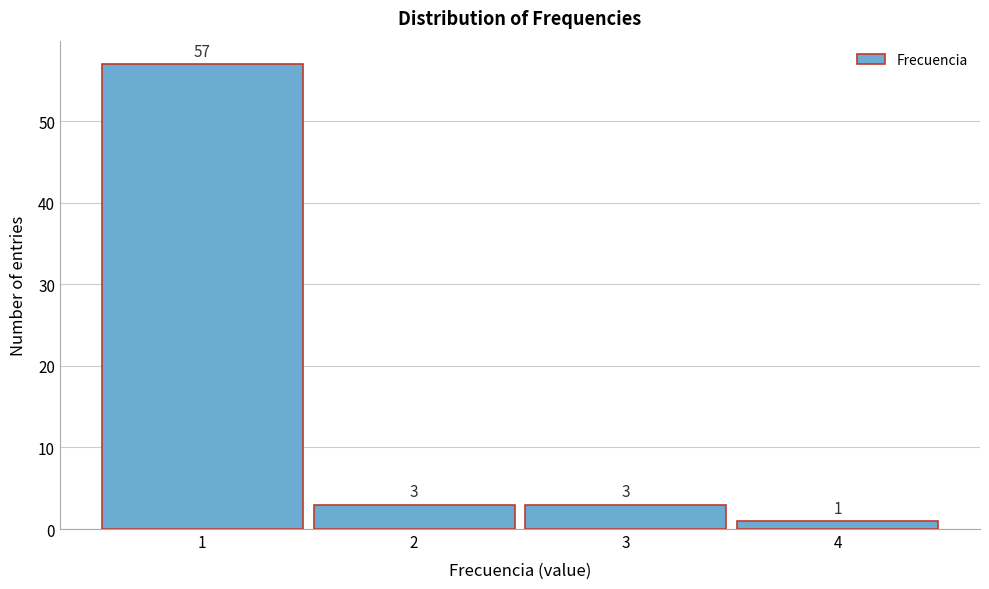

Reading left to right, transcribe this chart: for each bar, give the range it covers on the x-axis and its height.

0.5 to 1.5: 57
1.5 to 2.5: 3
2.5 to 3.5: 3
3.5 to 4.5: 1